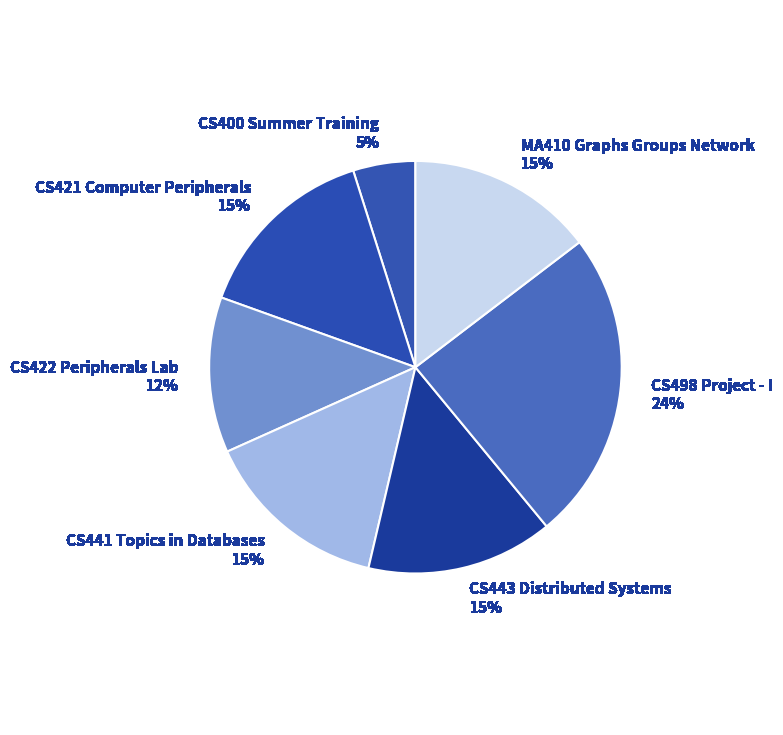

Which has a higher value, CS498 Project - I or CS441 Topics in Databases?

CS498 Project - I